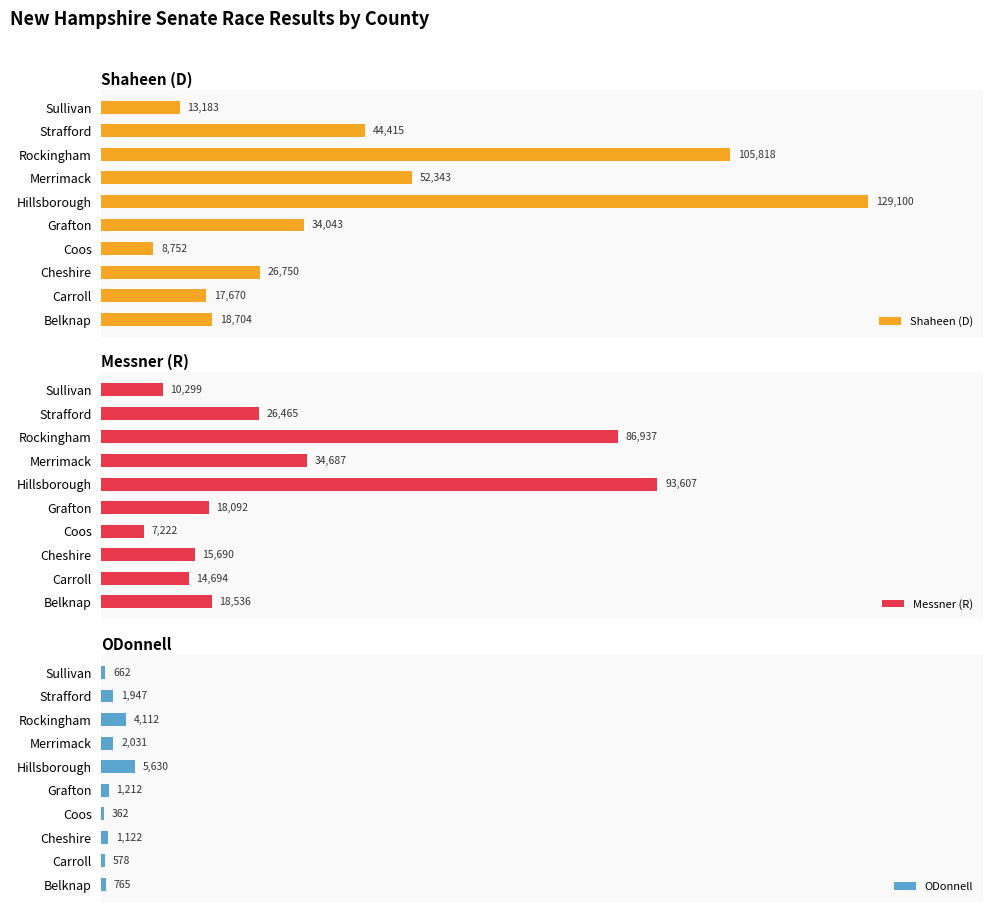

At how many categories does at least one series exceed 44906?

3